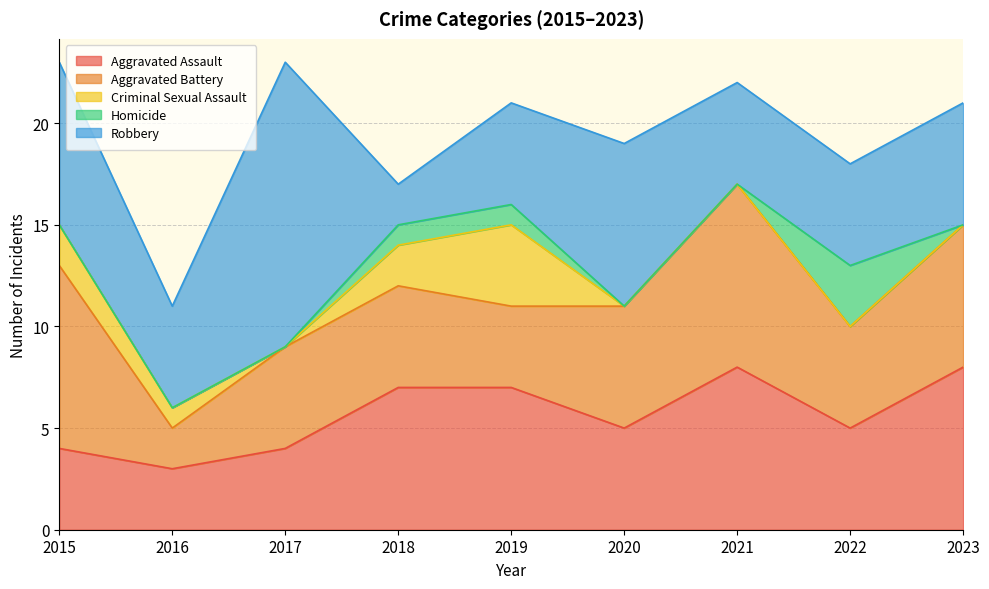

List the series in order of their peak value, highest first.

Robbery, Aggravated Battery, Aggravated Assault, Criminal Sexual Assault, Homicide